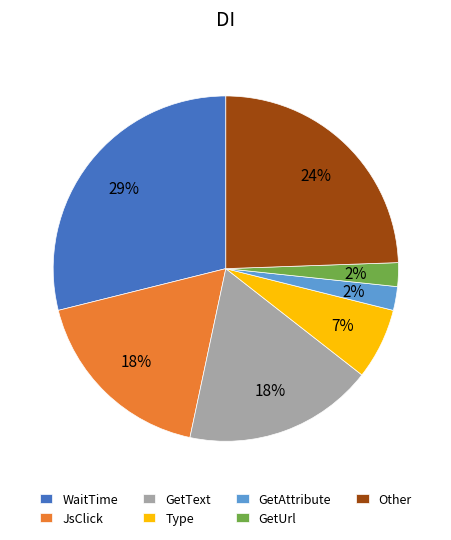

To the nearest percent, what percentage of the pie is JsClick?

18%